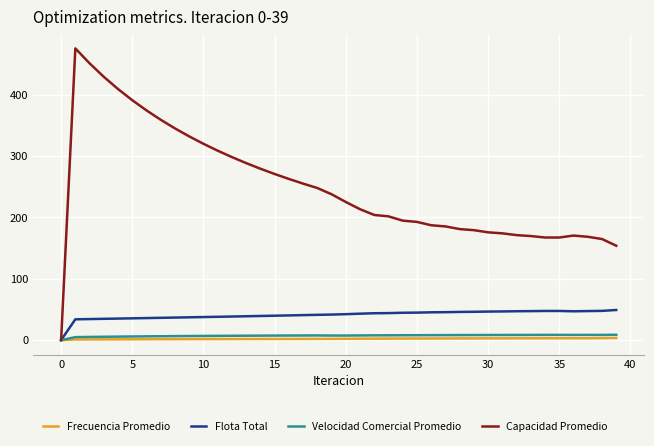

Which series has the largest total across all categories?

Capacidad Promedio